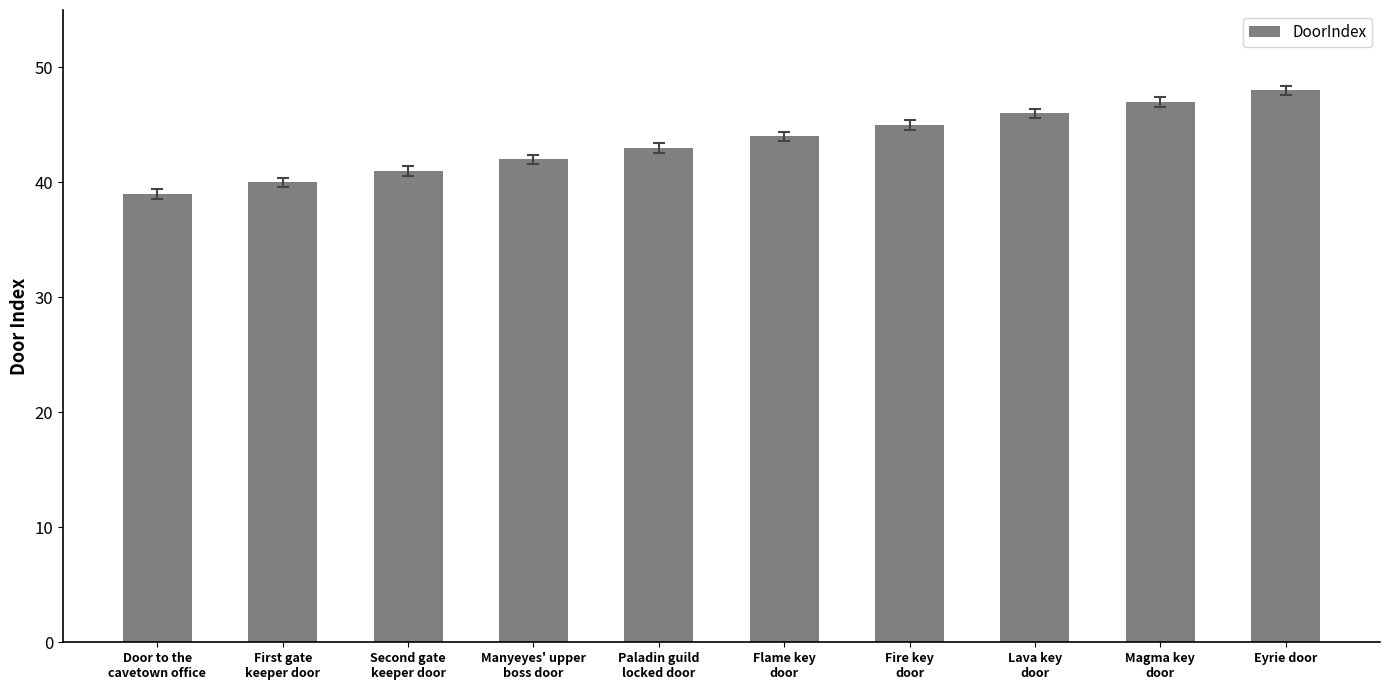

List the labels in order of value, largest first.

Eyrie door, Magma key
door, Lava key
door, Fire key
door, Flame key
door, Paladin guild
locked door, Manyeyes' upper
boss door, Second gate
keeper door, First gate
keeper door, Door to the
cavetown office